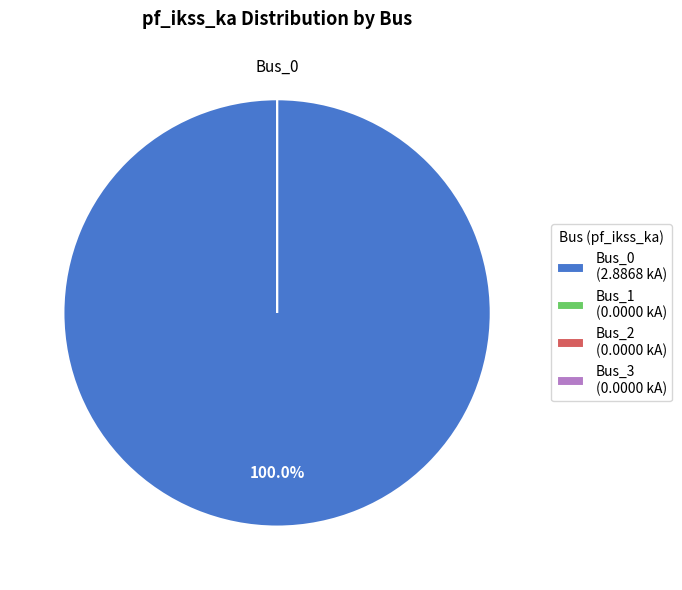

What is the largest slice in the pie chart?

Bus_0